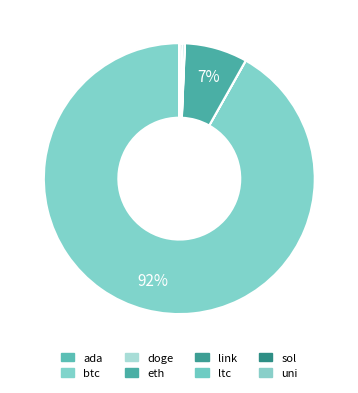

Rank the categories by value from lowest to highest.

doge, ada, uni, link, ltc, sol, eth, btc